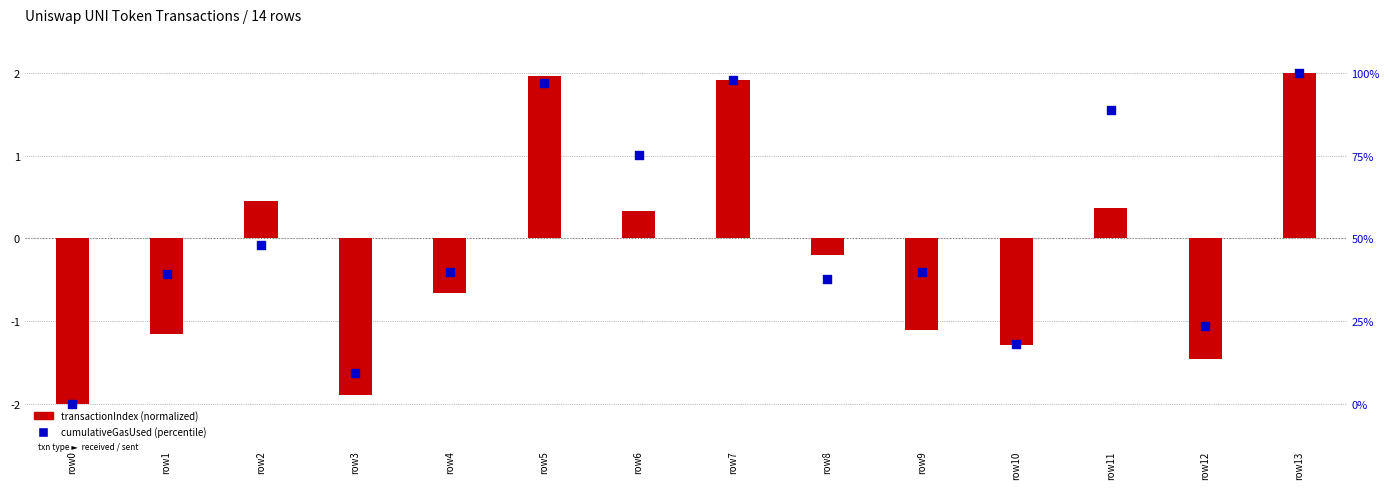

What is the total value across all series at row10?

16.9